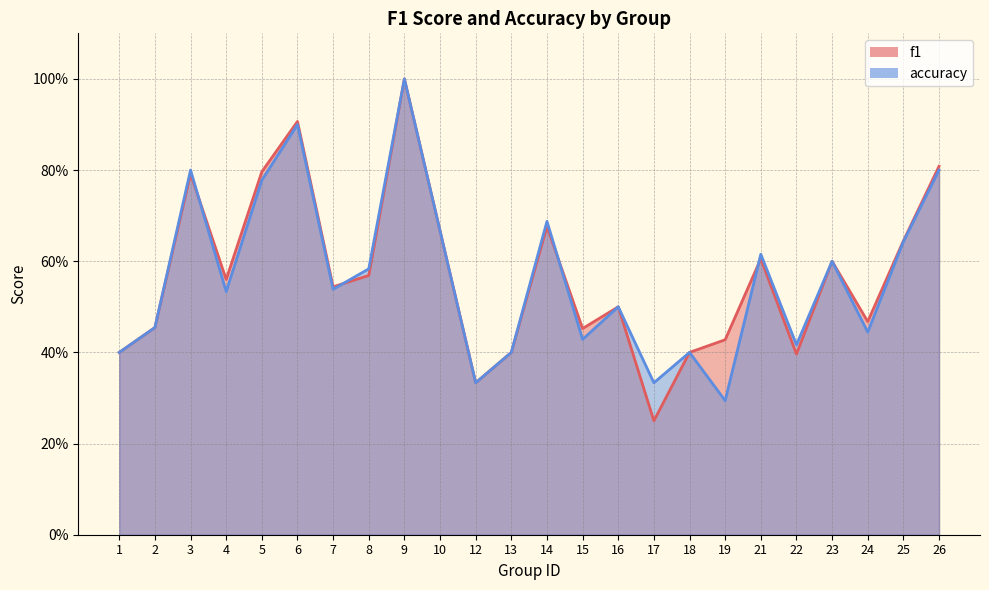

List the series in order of their overall mean, highest first.

f1, accuracy